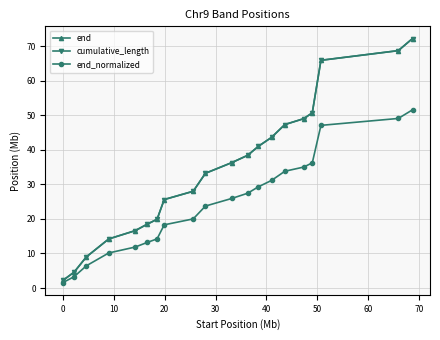

Which series has the largest total across all categories?

end